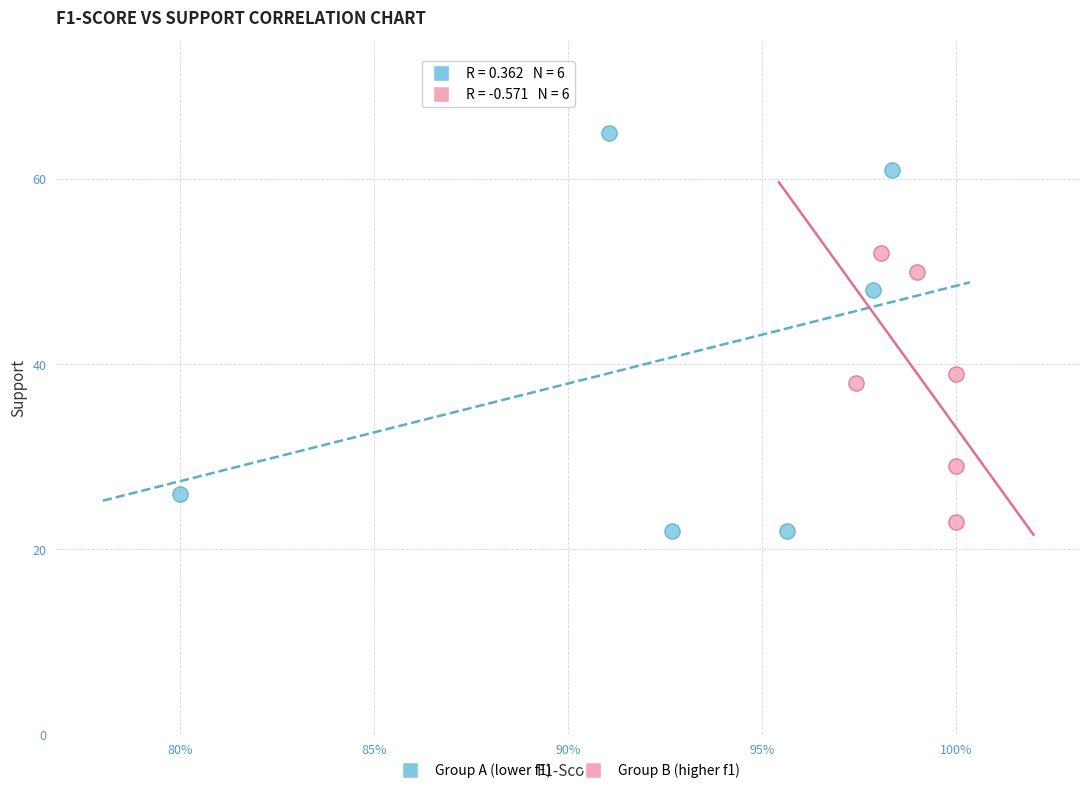

Which series reaches the maximum Y coordinate?

Group A (lower f1)